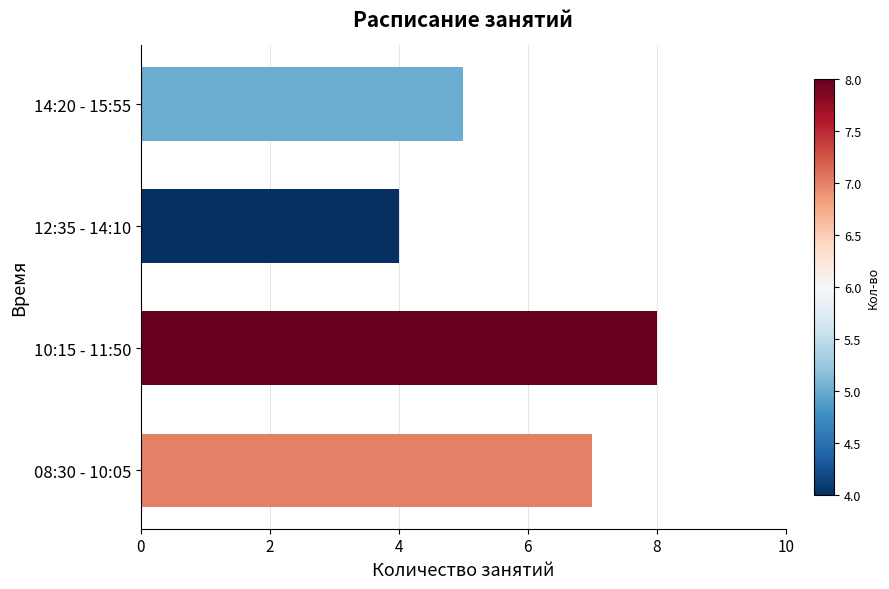

What is the average value?

6